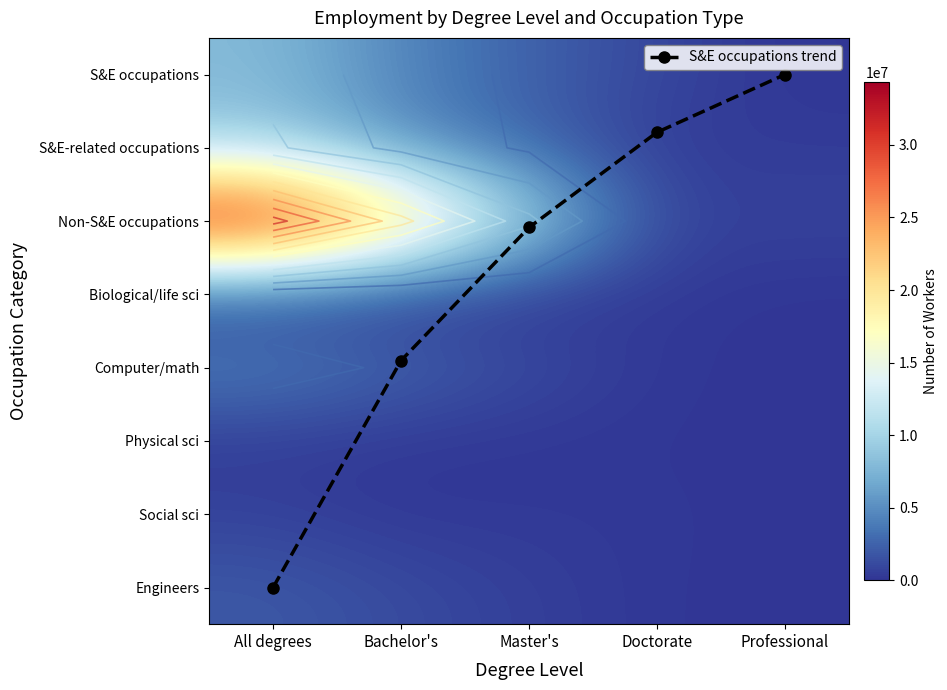

Rank the series at All degrees from lowest to highest value.

S&E occupations trend, Physical sci, Social sci, Biological/life sci, Engineers, Computer/math, S&E occupations, S&E-related occupations, Non-S&E occupations